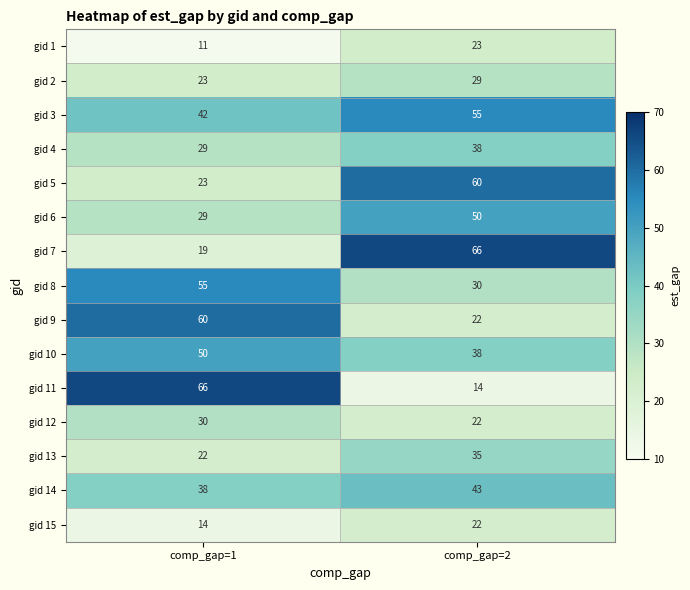

What is the minimum value for gid 11?

14